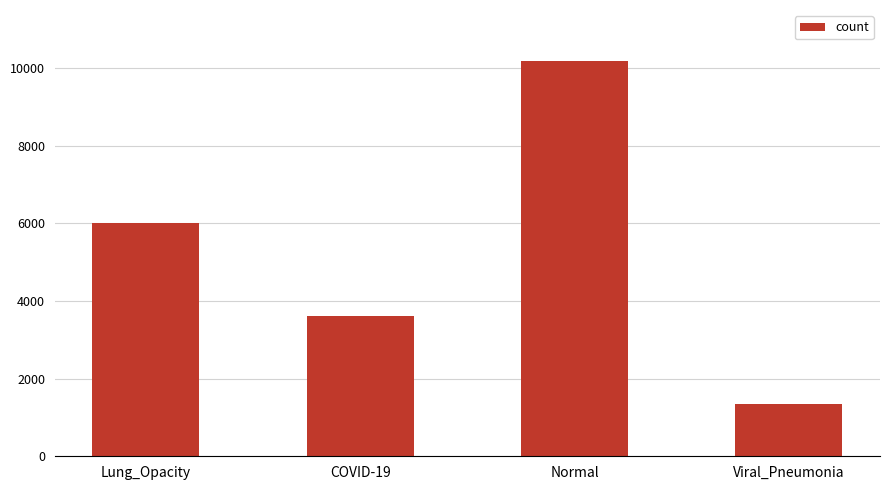

The value at COVID-19 is 3616. True or false?

True